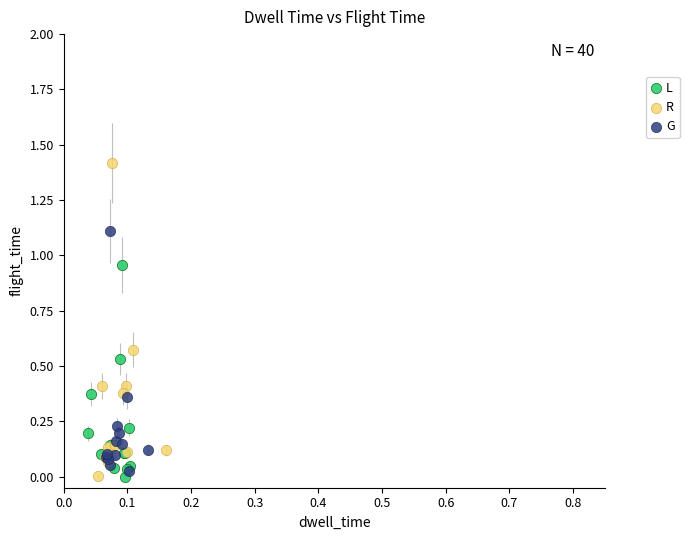

Which series contains the highest Y value?

R